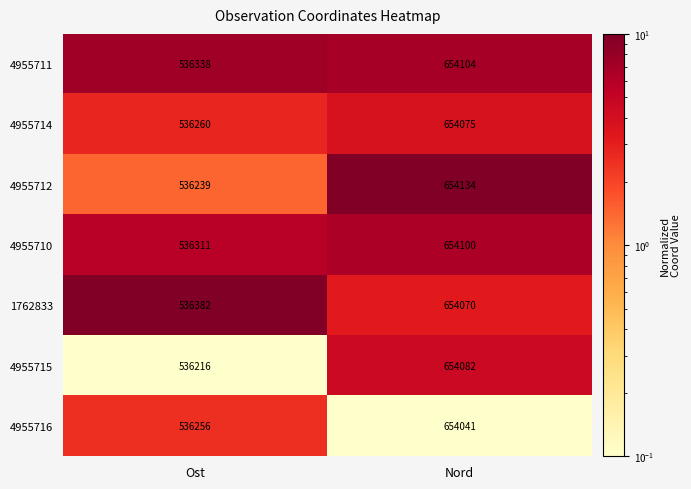

What is the average value of the 4955715 series?

595149